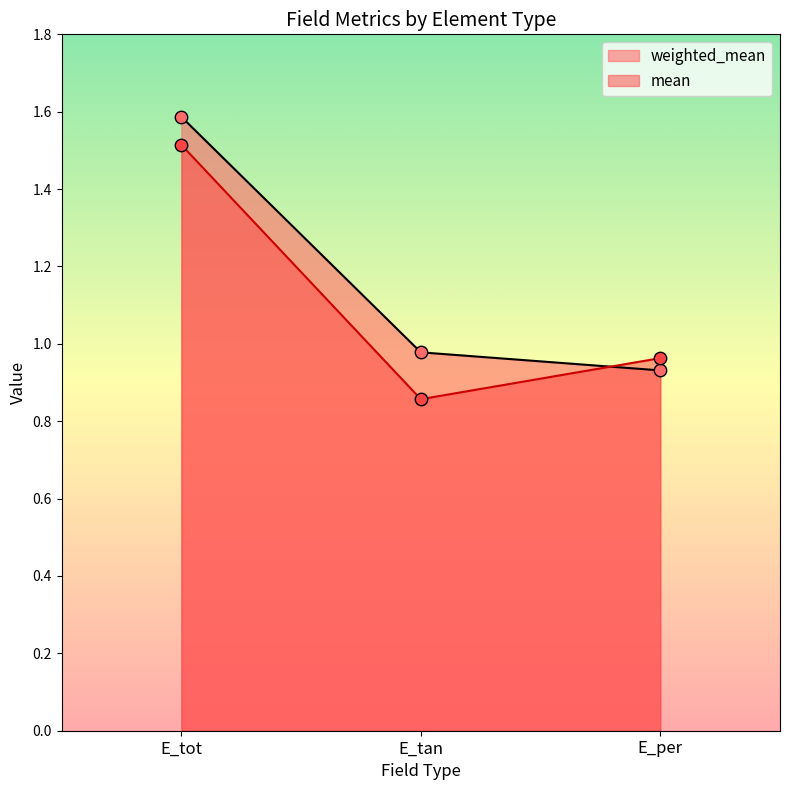

At how many categories does at least one series exceed 1?

1